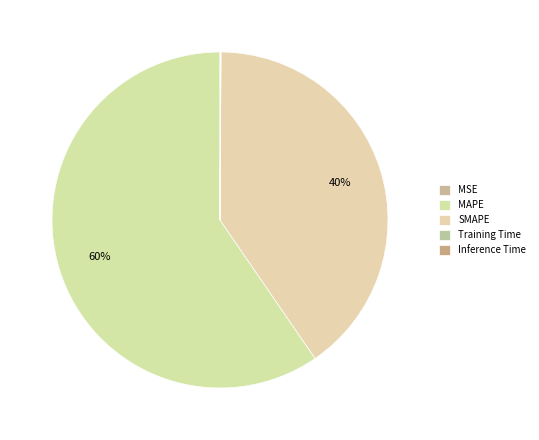

Rank the categories by value from highest to lowest.

MAPE, SMAPE, Inference Time, Training Time, MSE